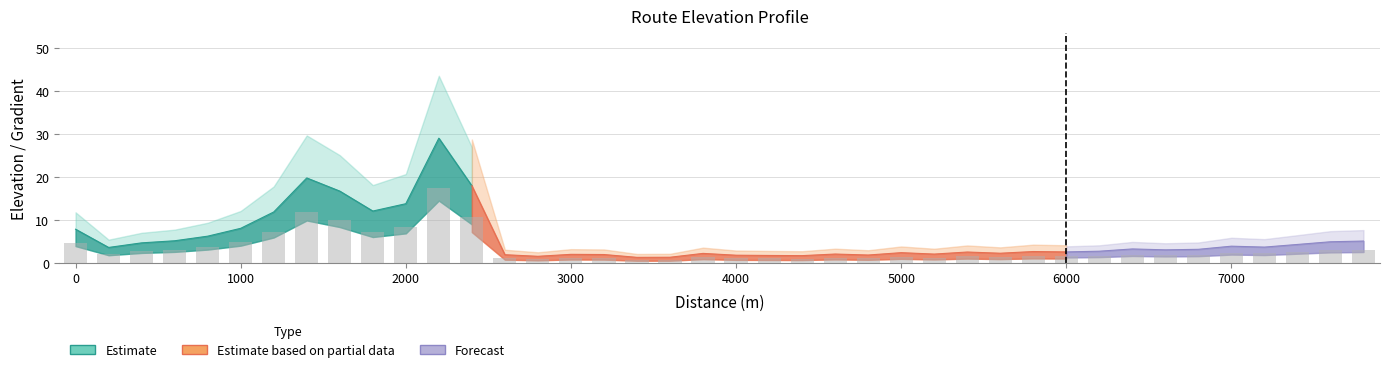

What value does the data have at 5000?

1.4